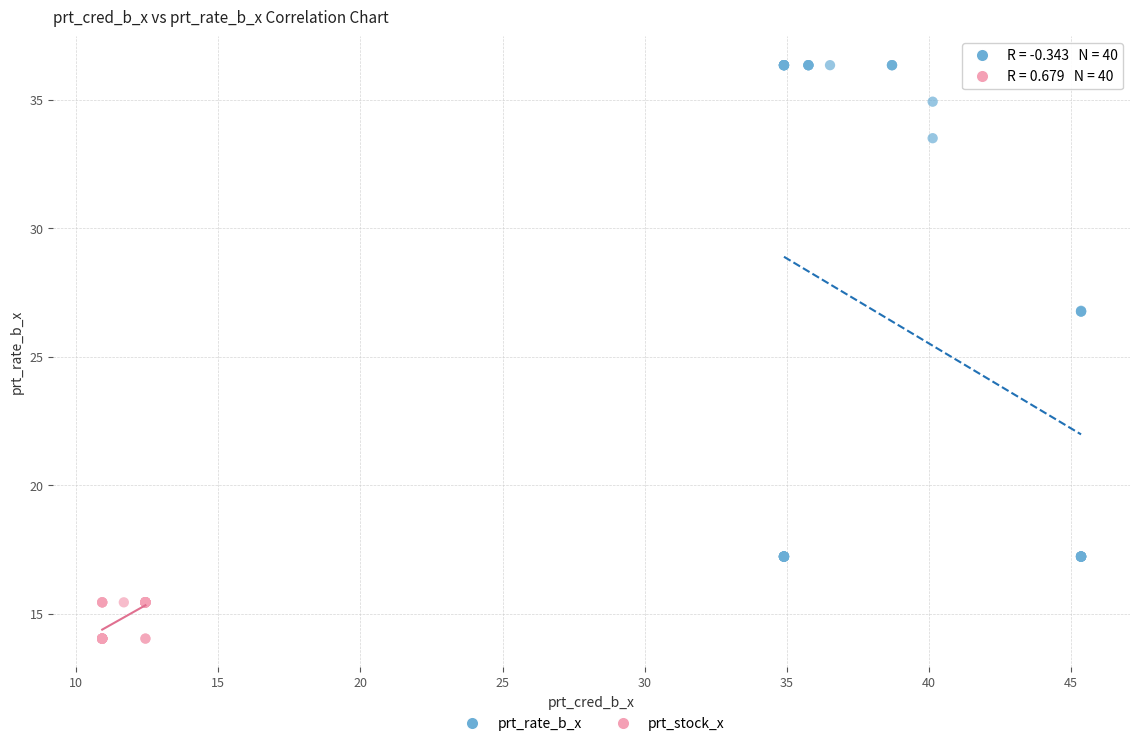

Which series has the widest spread of Y values?

prt_rate_b_x